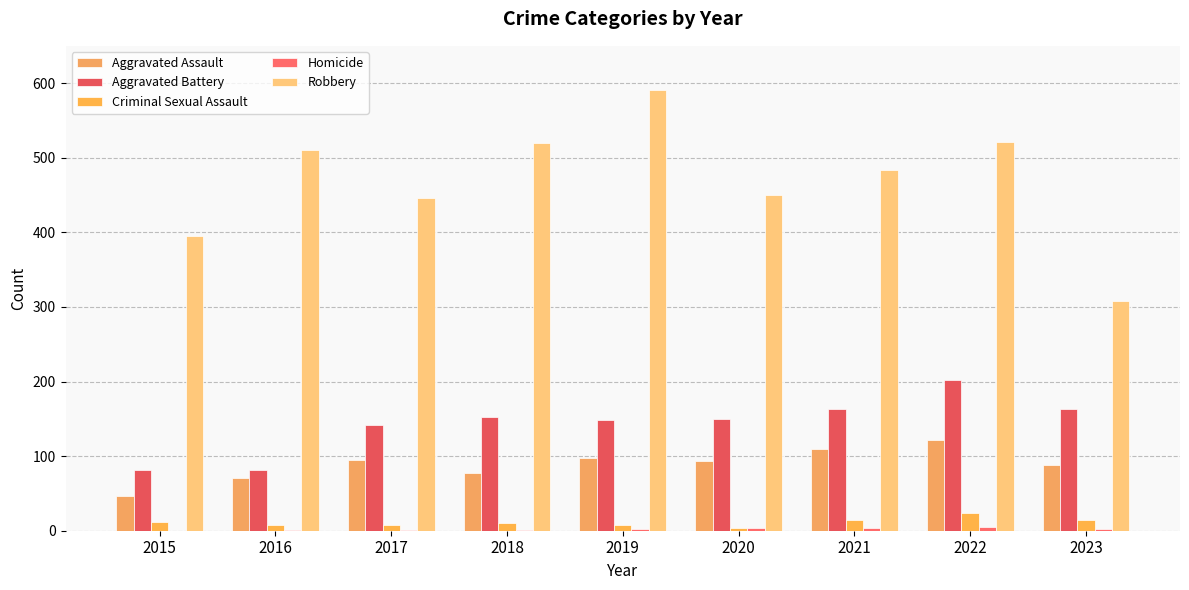

True or false: Aggravated Battery has a value of 152 at 2018.

True